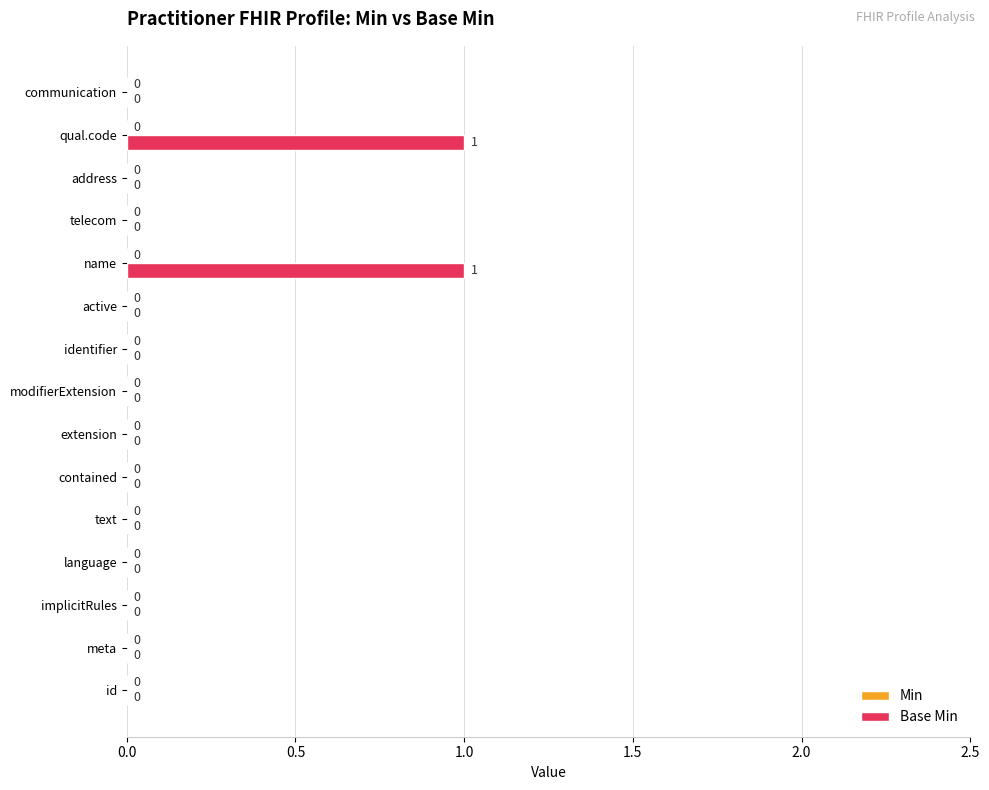

Count the number of data series in this chart.

1